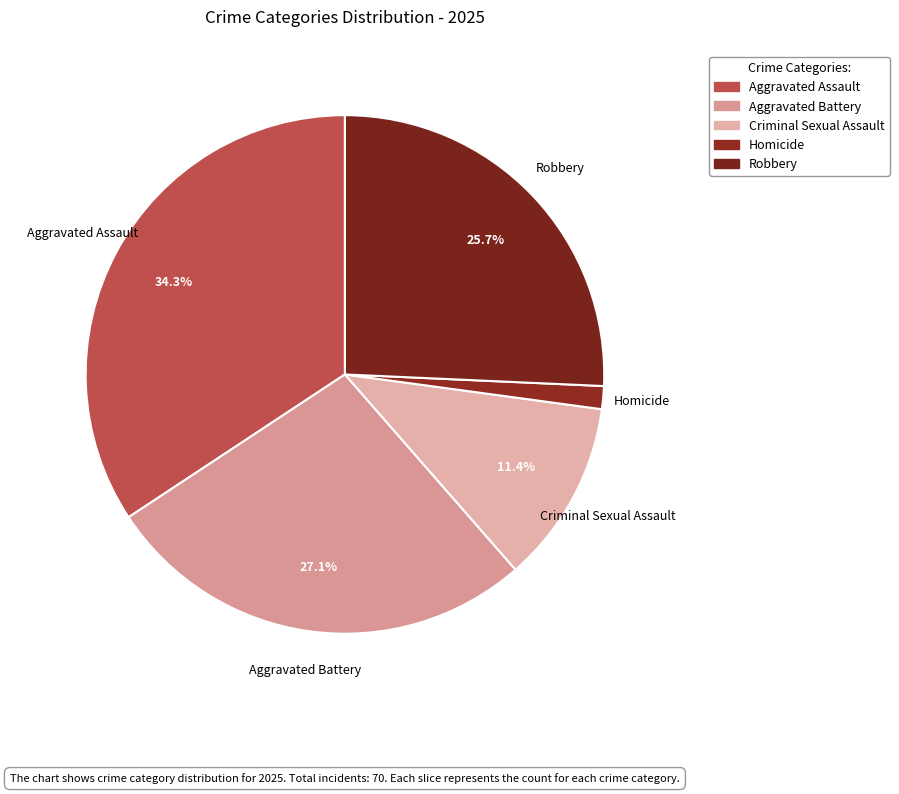

Is it true that Homicide is 1% of the pie?

True